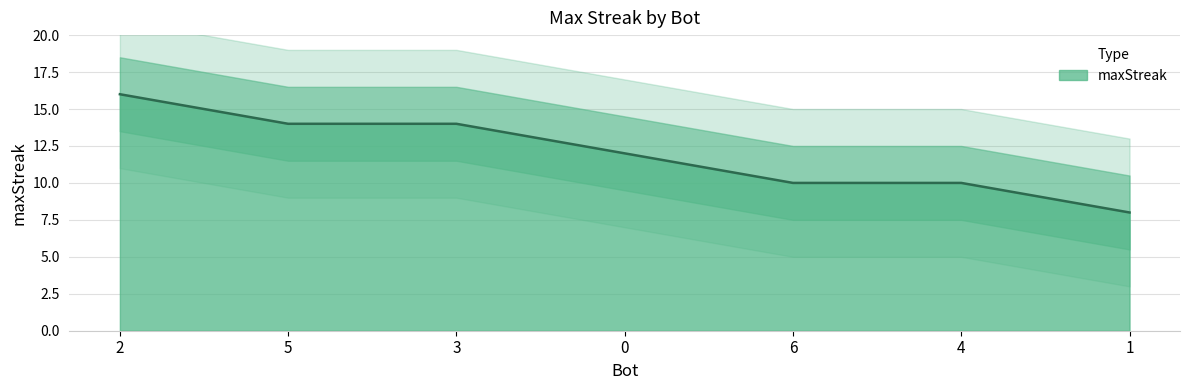

What is the highest value of the maxStreak series?

16